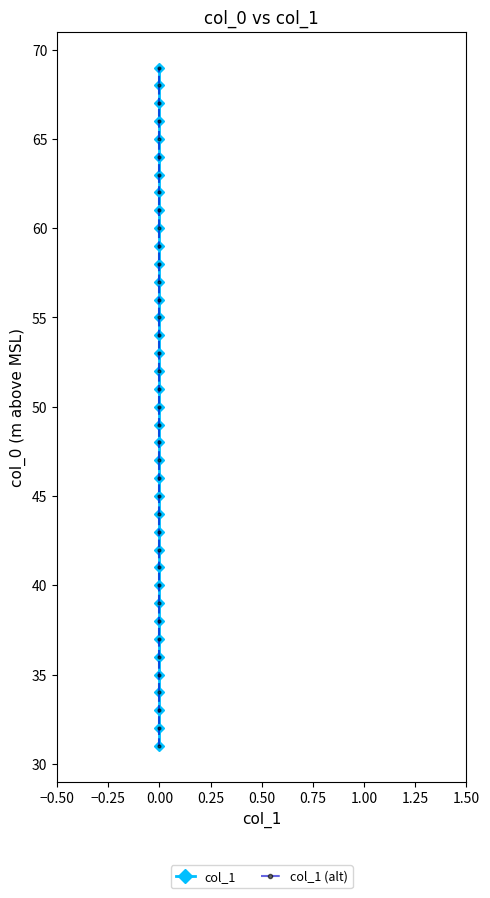

The value of col_1 at 0.00 is 36. True or false?

False